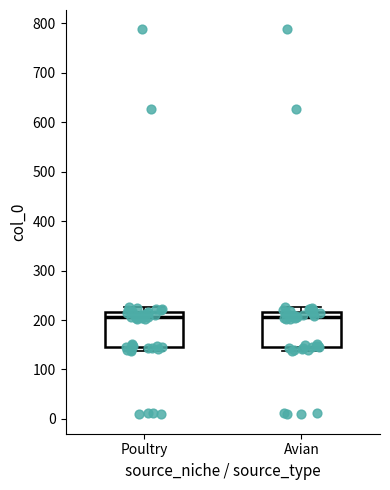

Reading left to right, transcribe this box plot: for each box, give where its median line is, the range the box spans, and where its two whiskers end, as read against the y-axis. The values are not printed on the chart, so give them approximately, as read against the axis.

Poultry: median 210, box 140 to 220, whiskers 140 (just below the box's lower edge) to 230
Avian: median 210, box 140 to 220, whiskers 140 (just below the box's lower edge) to 230